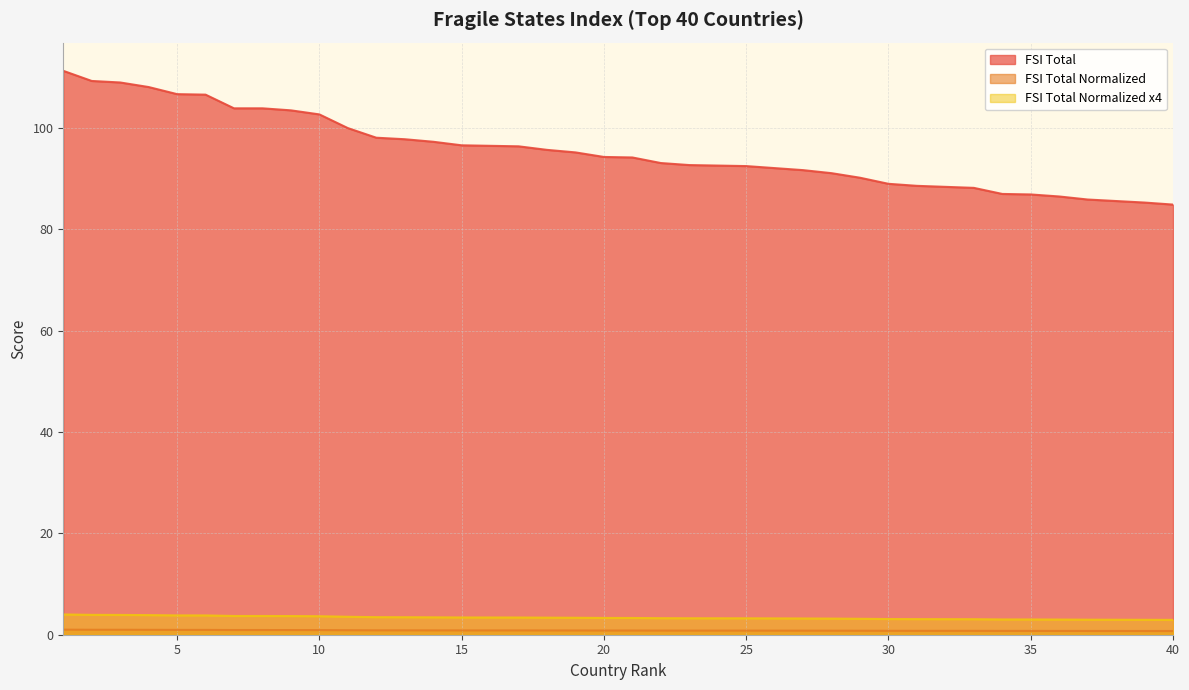

At which category is the sum across all series the highest?

1